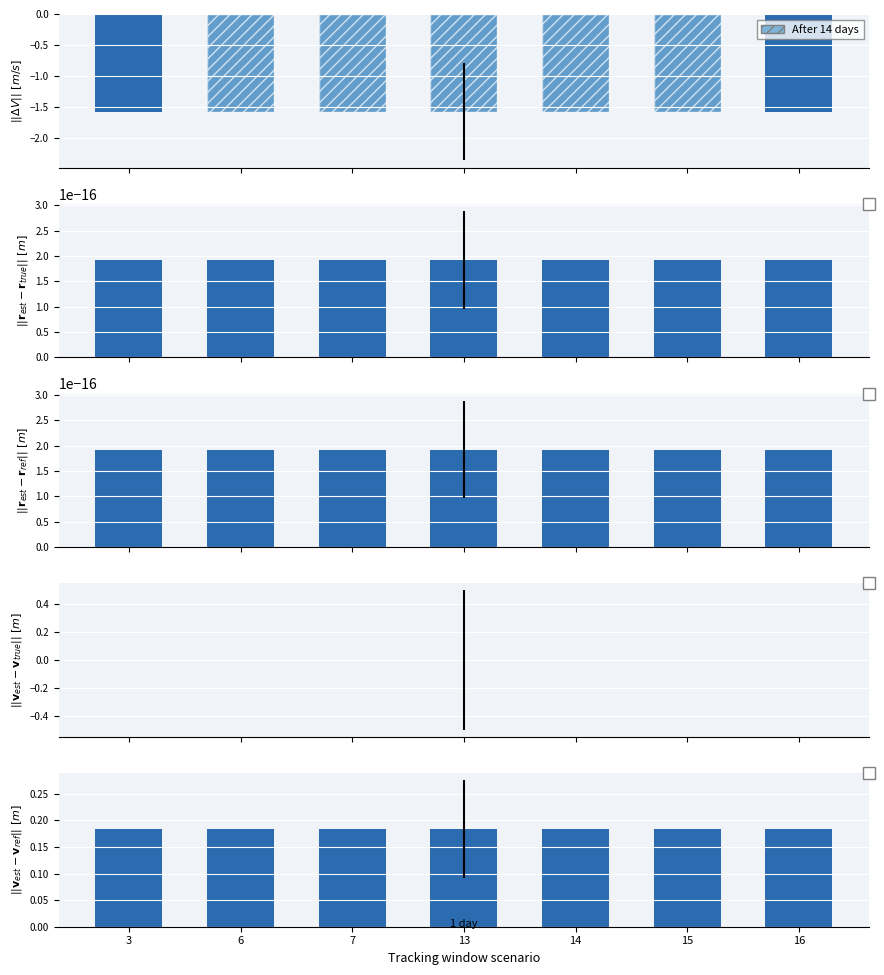

Is the value of col_1 at 13 greater than the value of col_2 at 3?

No